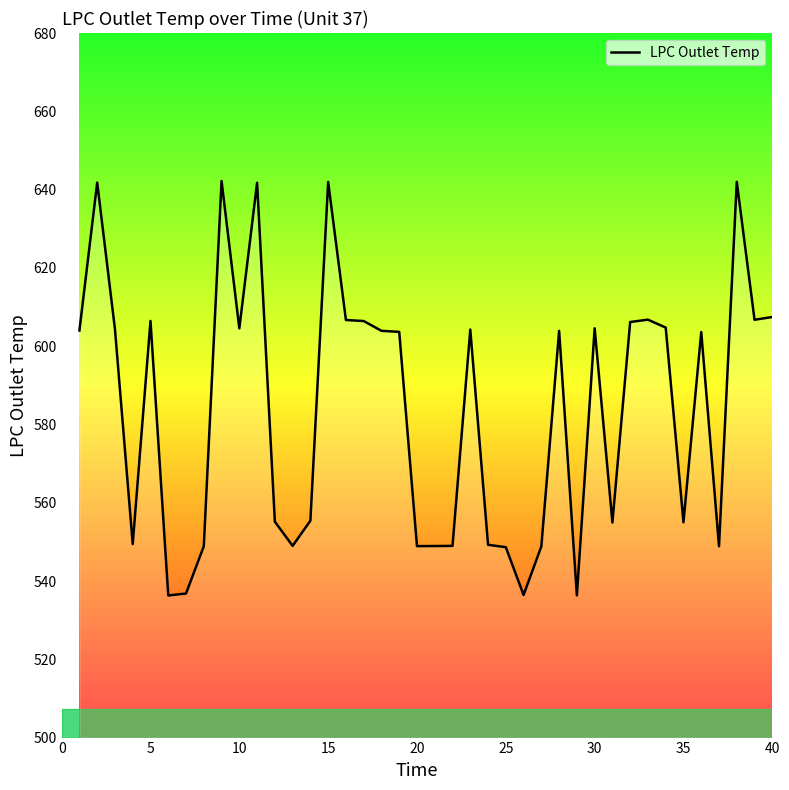

How many lines are shown in the chart?

1